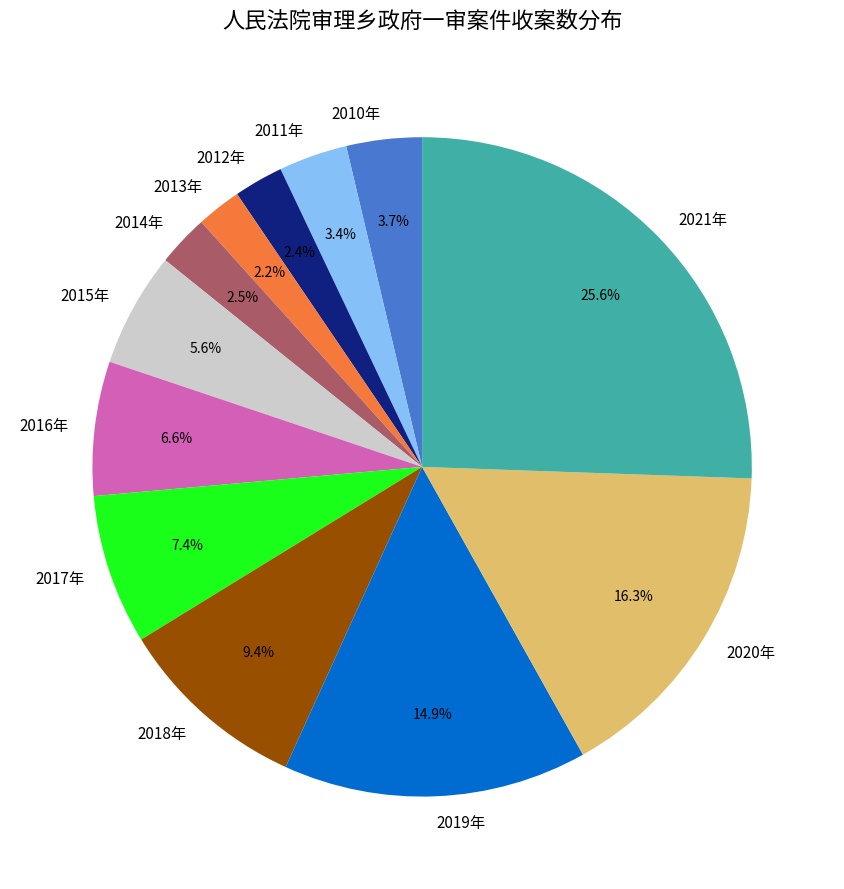

Between 2012年 and 2011年, which is larger?

2011年